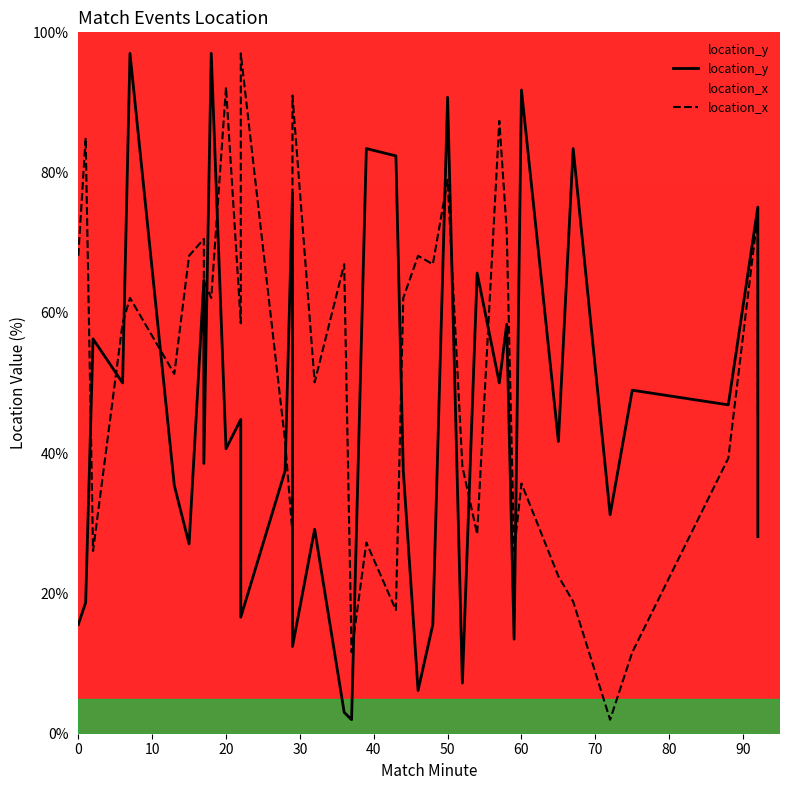

What is the difference between the maximum and minimum values in the location_x series?

95.0